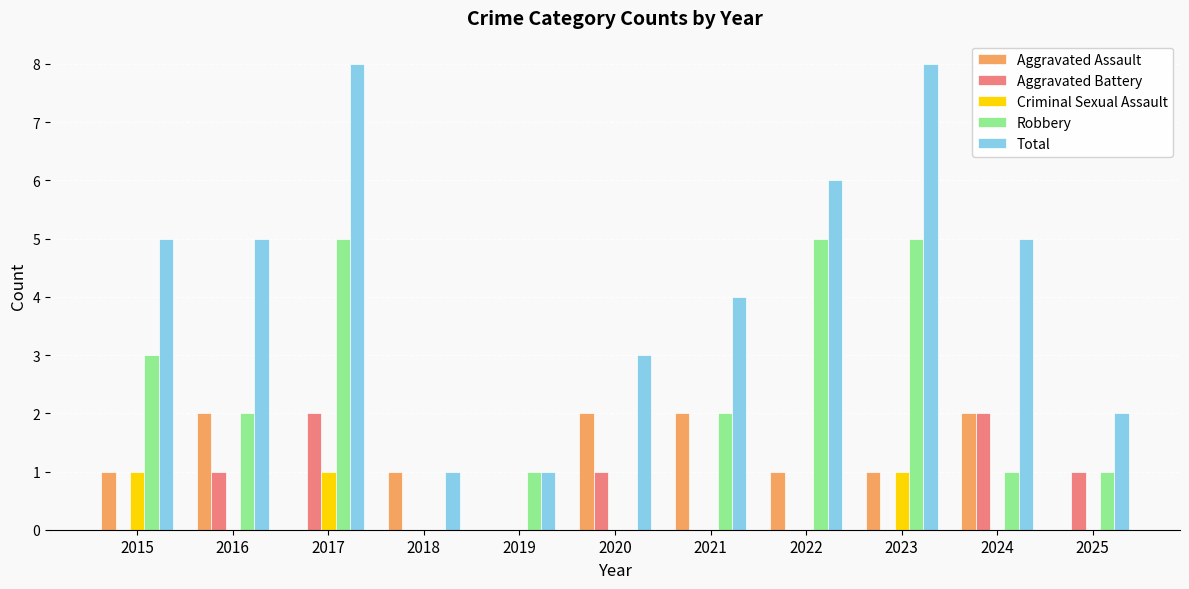

Which series has the largest total across all categories?

Total